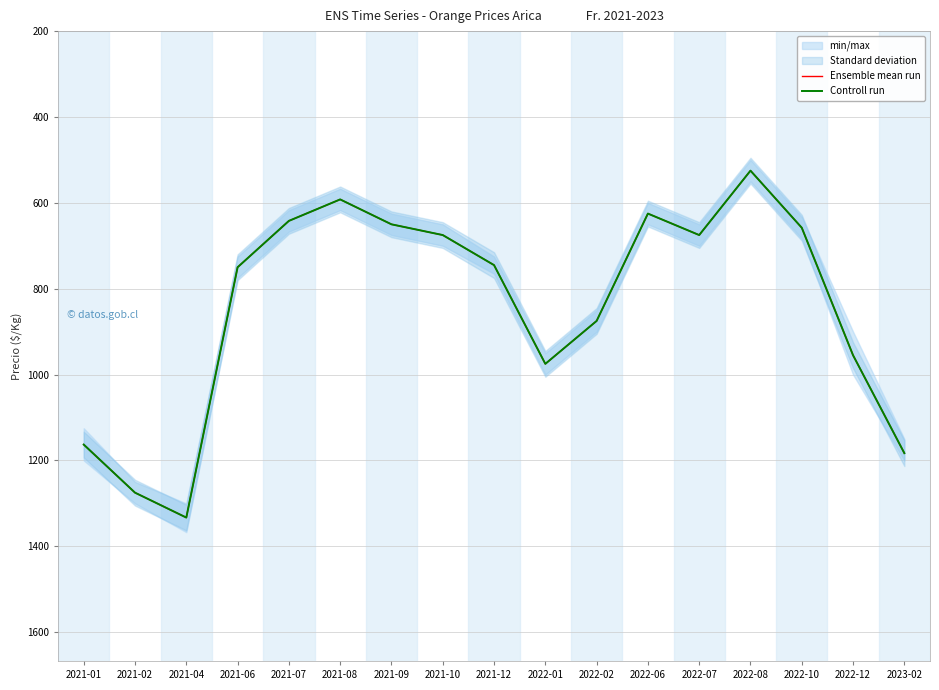

Is the value of Ensemble mean run at 2022-01 greater than the value of Controll run at 2022-02?

Yes